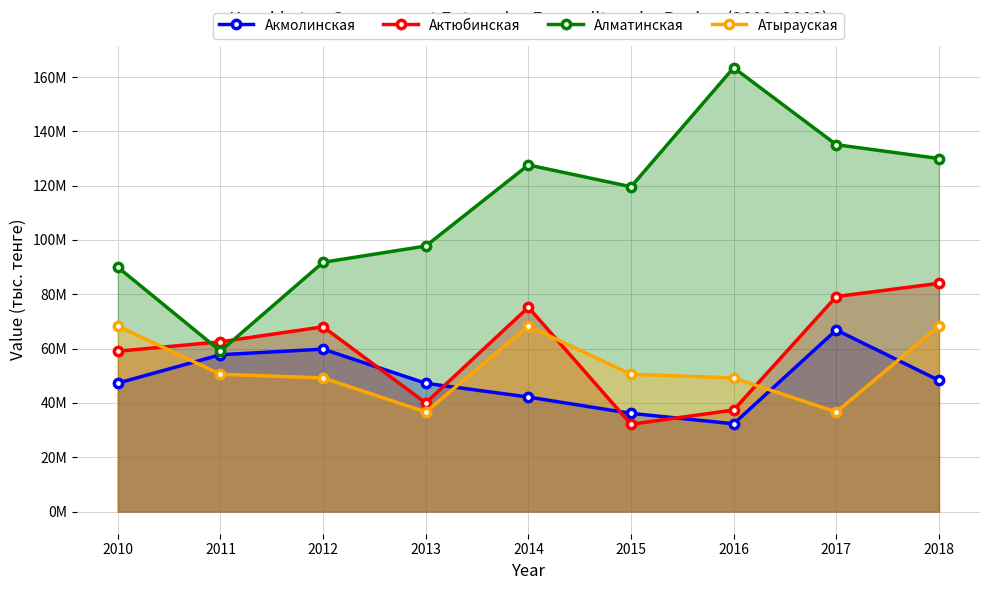

Does the chart display data point markers on the line(s)?

Yes